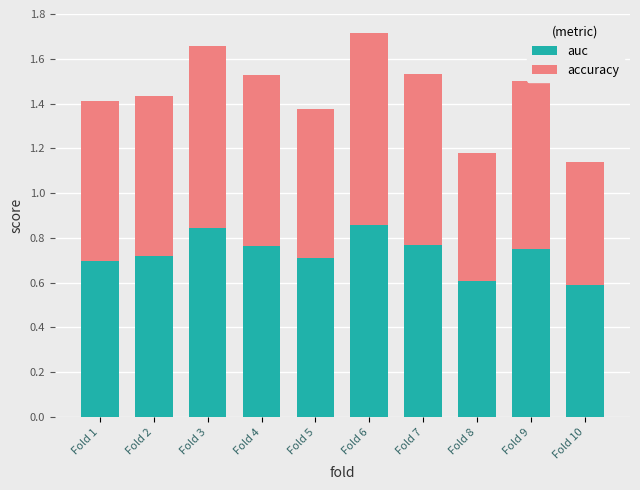

What is the total value across all series at Fold 8?

1.2